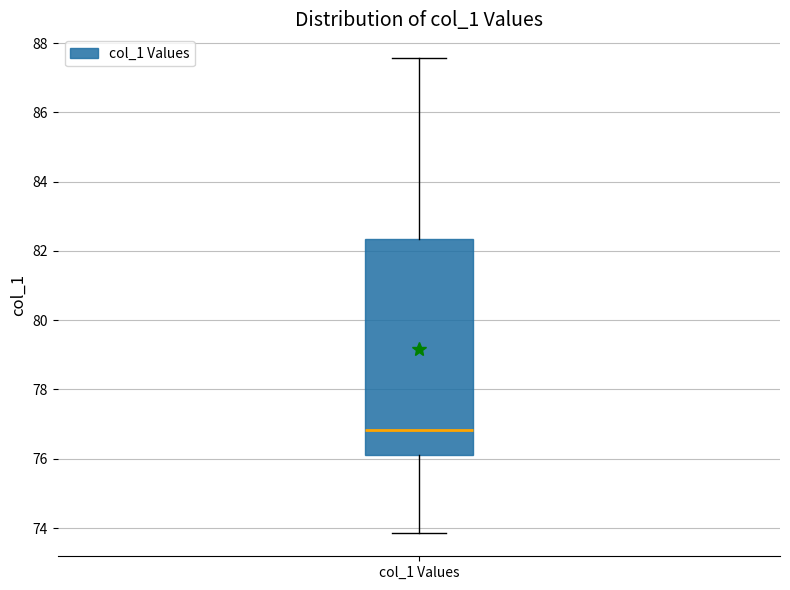

Read this box plot against the y-axis: the position of the median line, the range covered by the box, and the ends of both whiskers. The values are not printed on the chart, so give them approximately, as read against the axis.

median 76.8, box 76.2 to 82.4, whiskers 73.8 to 87.6